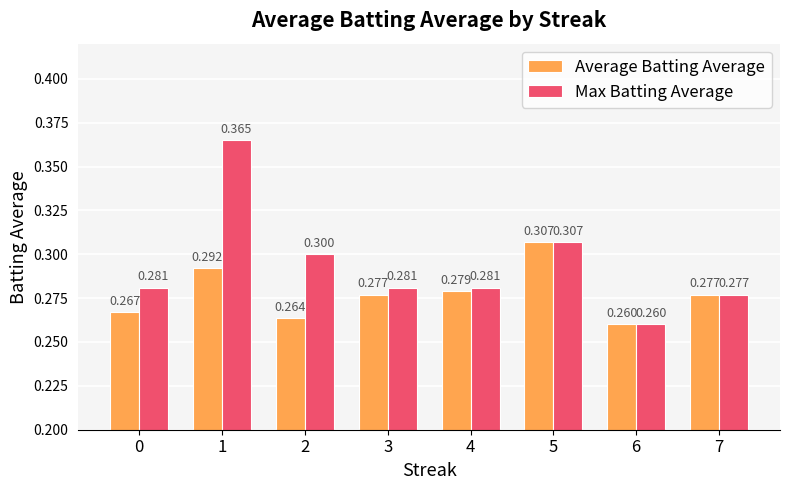

Rank the series by their maximum value, from highest to lowest.

Max Batting Average, Average Batting Average